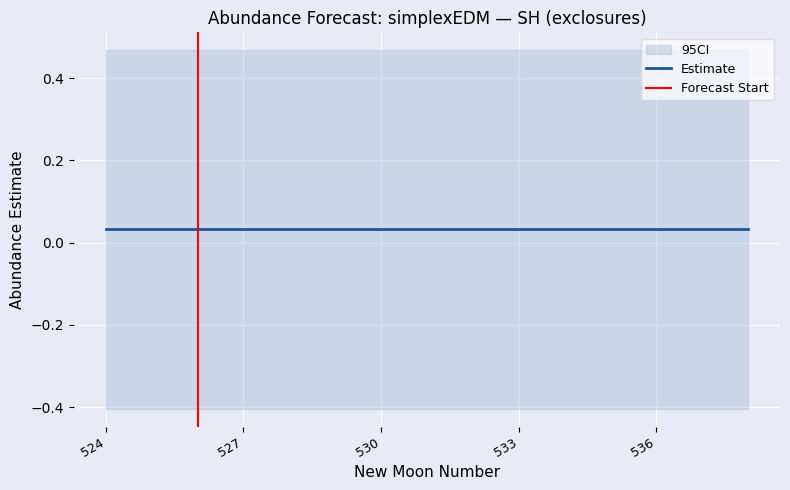

The value of lower_pi at 13 is -0.4. True or false?

True